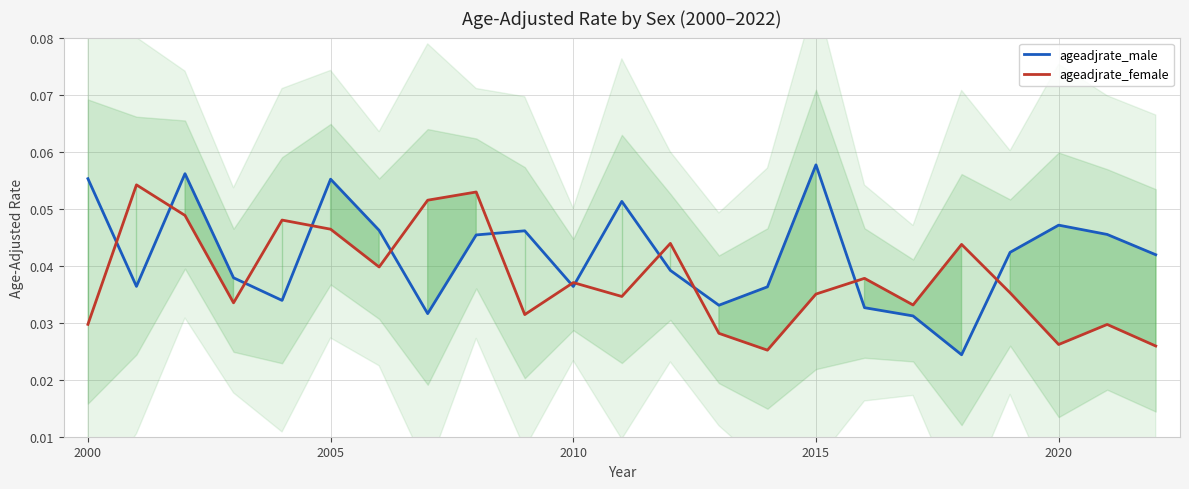

Count the ageadjrate_female values in the range 0 to 1.

23